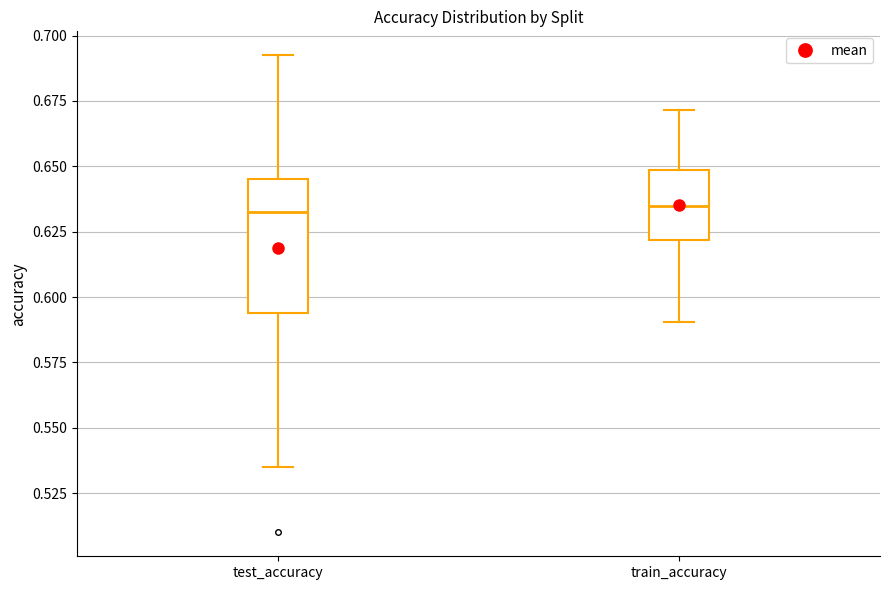

Which box is the tallest, from its lower edge to its upper edge?

test_accuracy